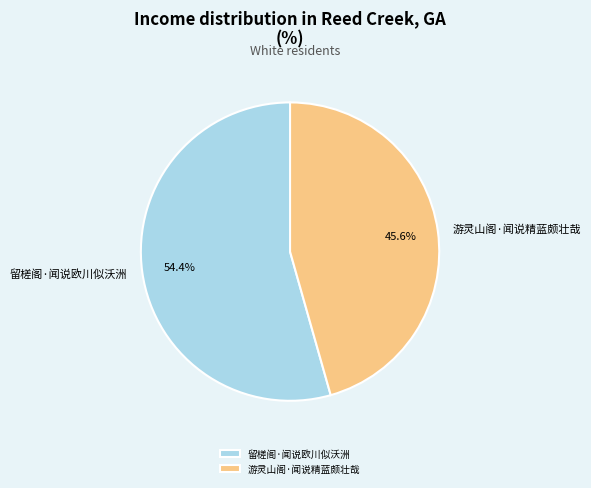

Is there a majority slice in this chart?

Yes